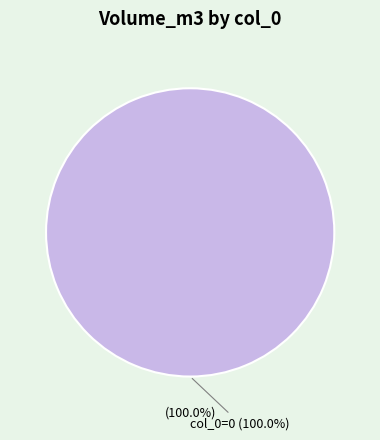

What percentage is the 0 slice, to the nearest percent?

100%